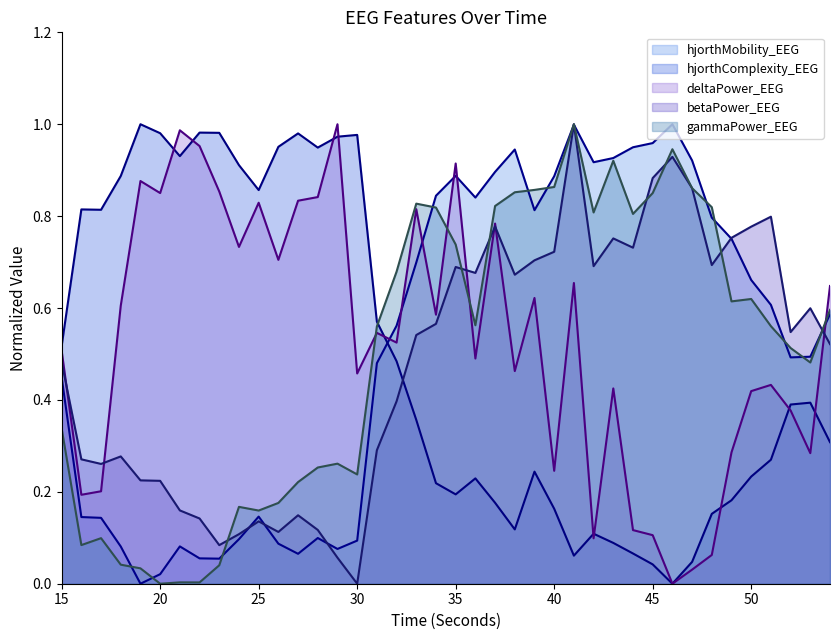

Is the value of gammaPower_EEG at 14 greater than the value of hjorthComplexity_EEG at 35?

No